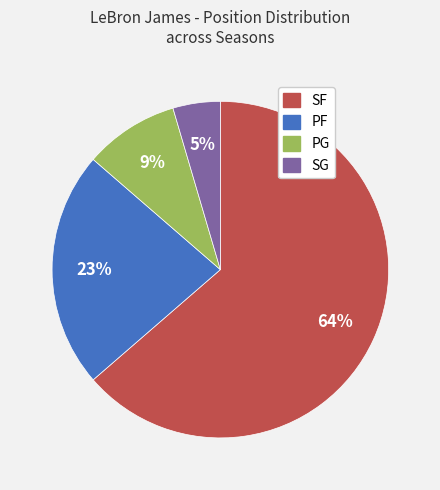

To the nearest percent, what percentage of the pie is SG?

5%